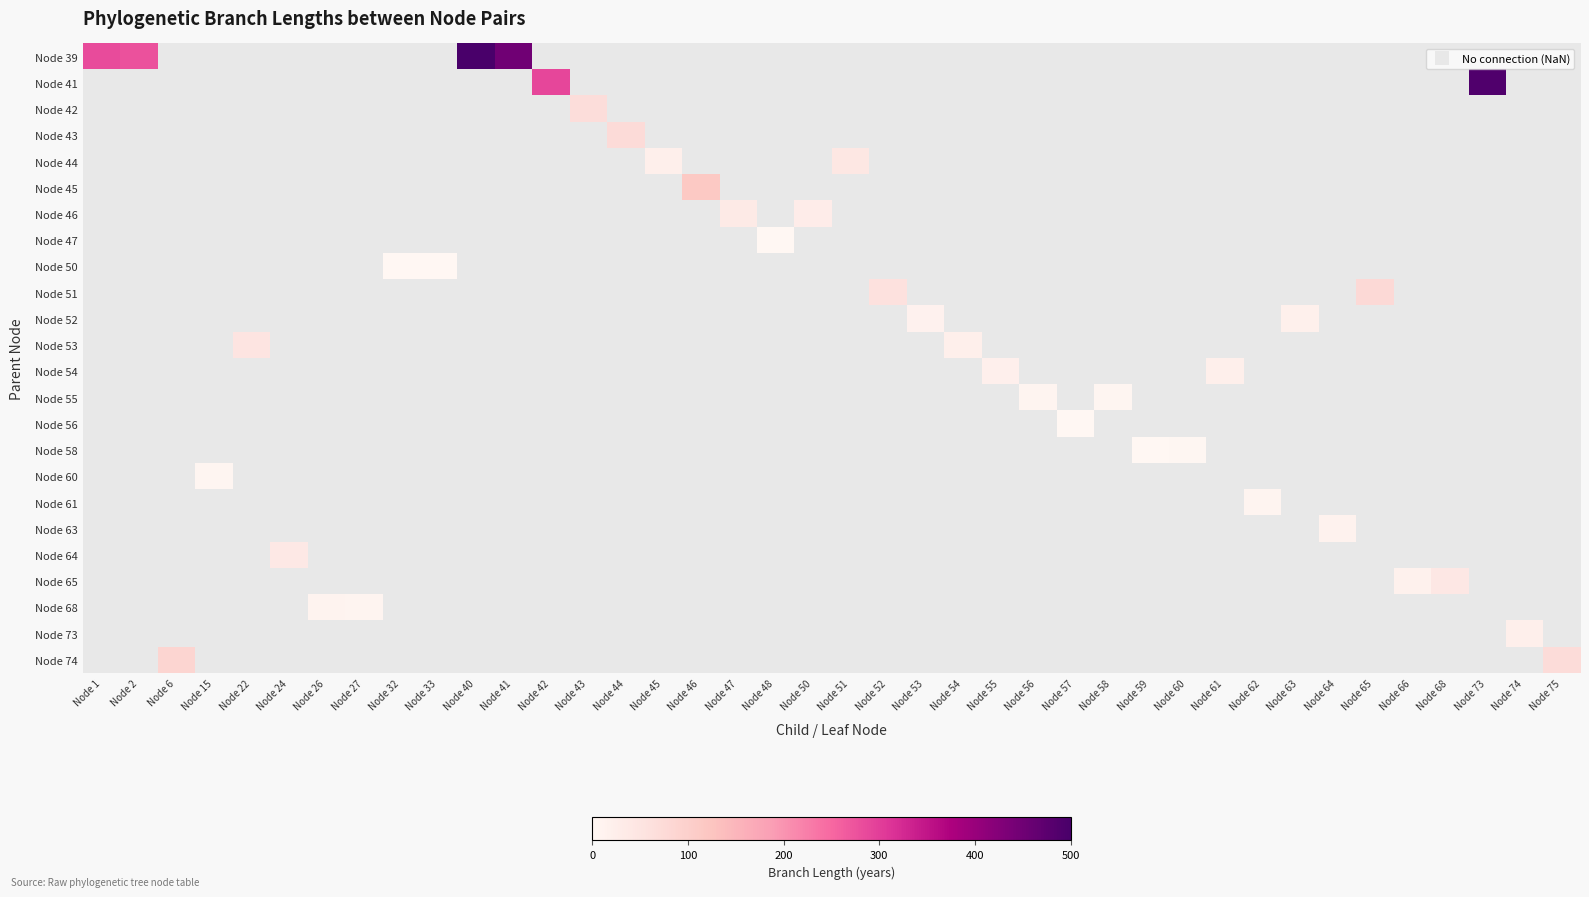

At which category does the chart reach its peak across all series?

Node 40